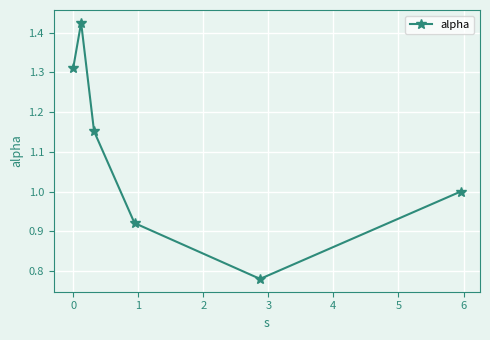

What is the difference between the second highest and second lowest values?

0.4